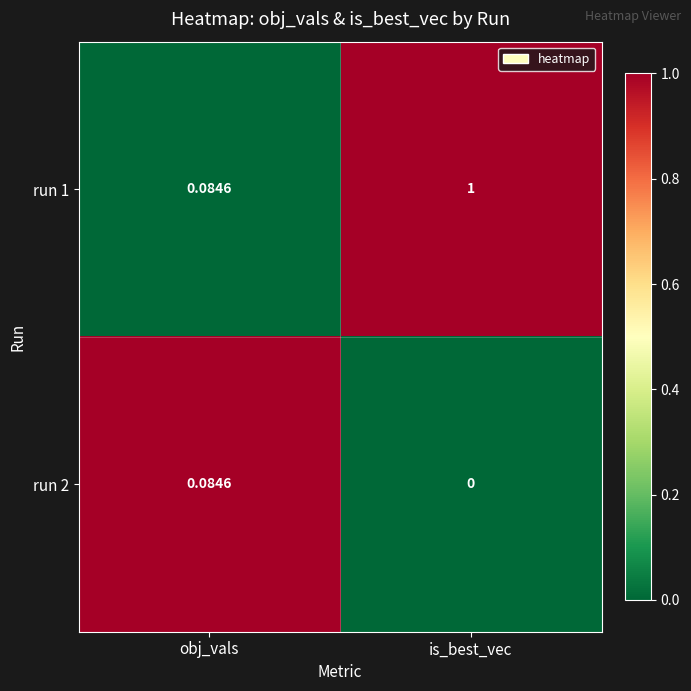

Rank the categories by run 2 value from lowest to highest.

is_best_vec, obj_vals